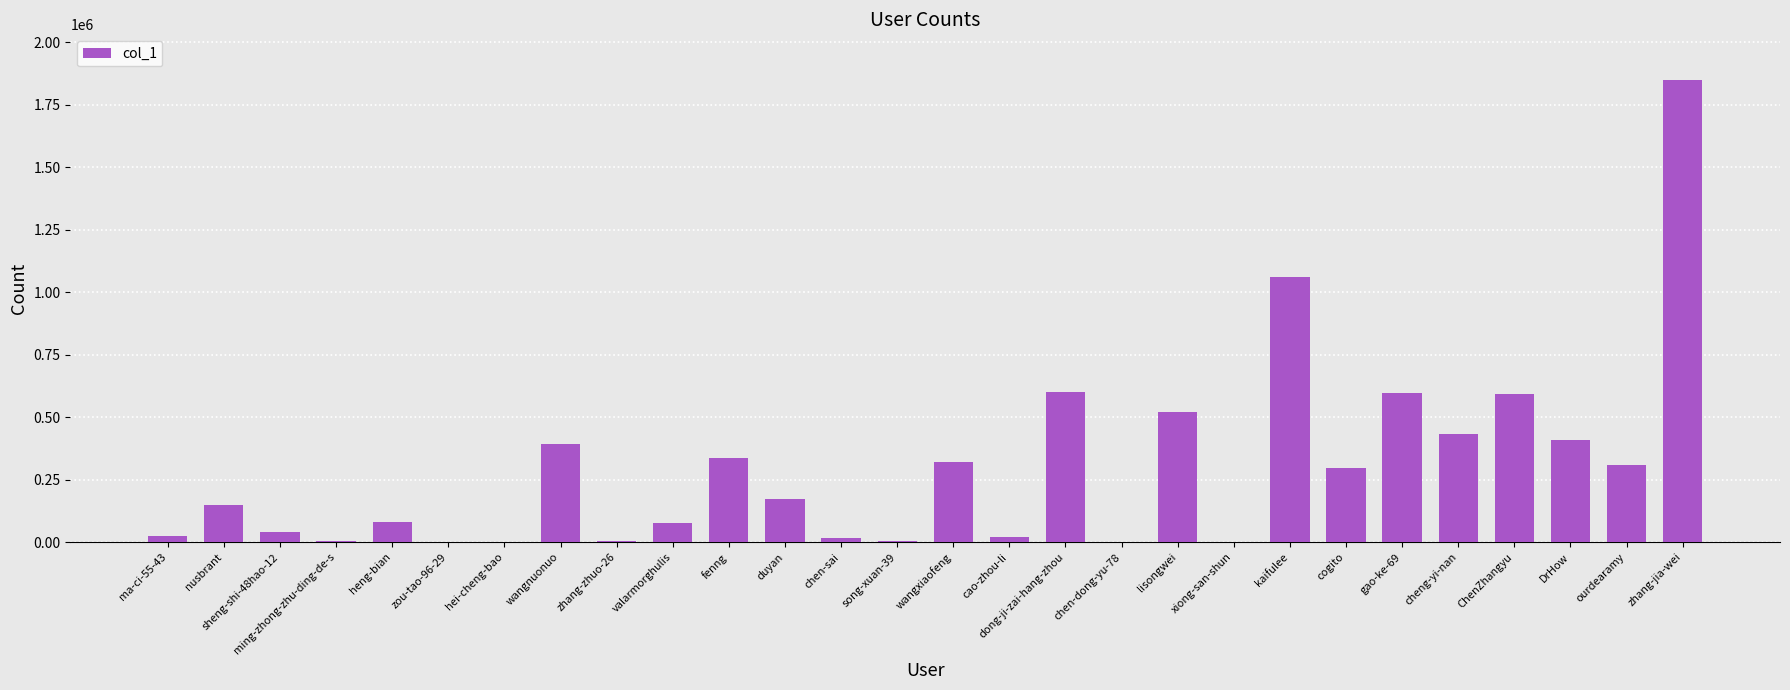

Is it true that the value at wangnuonuo is 393916?

True